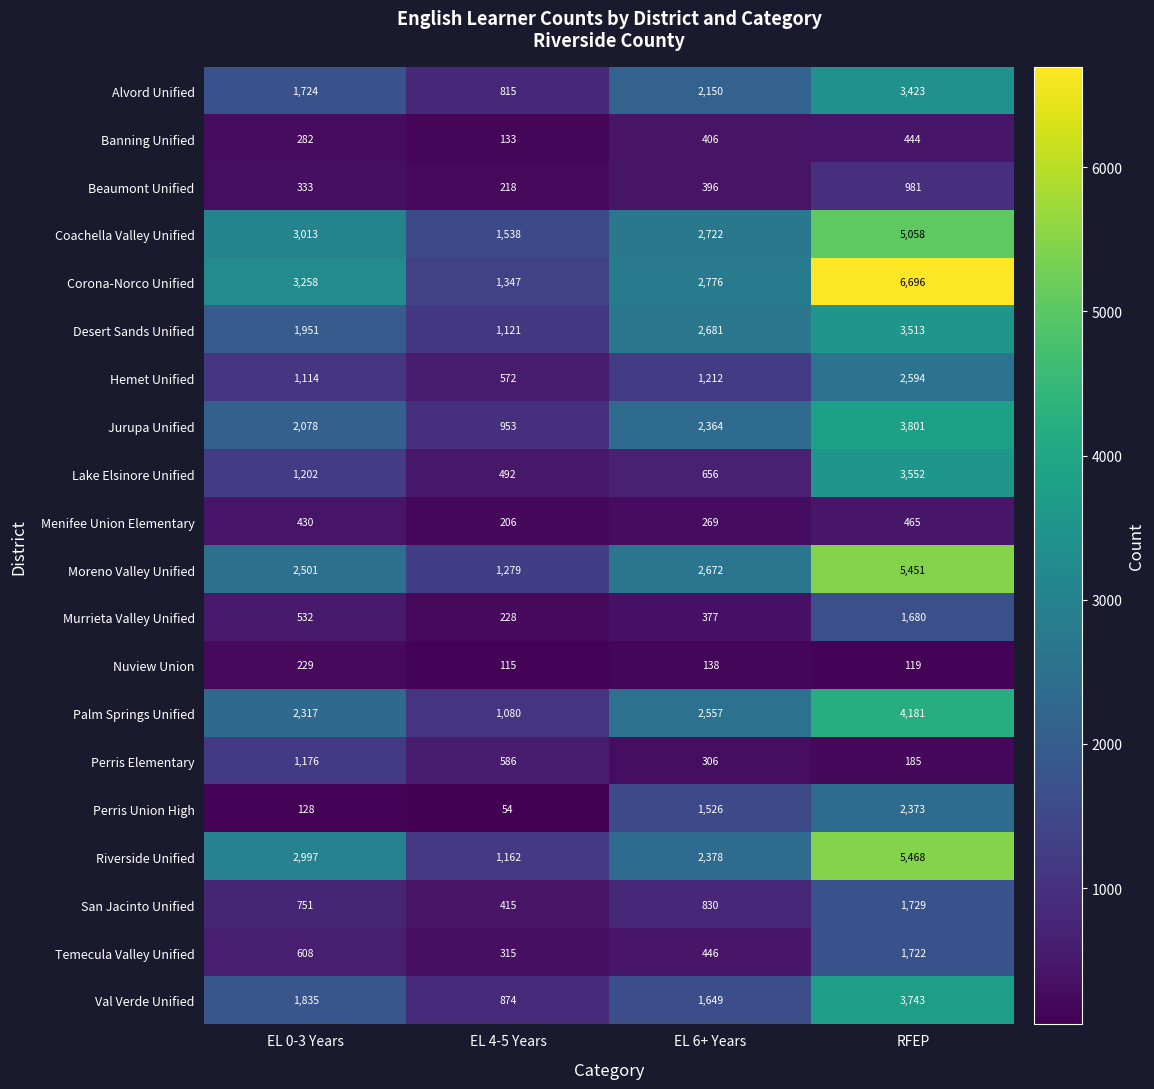

Which series has the widest spread of values?

Corona-Norco Unified